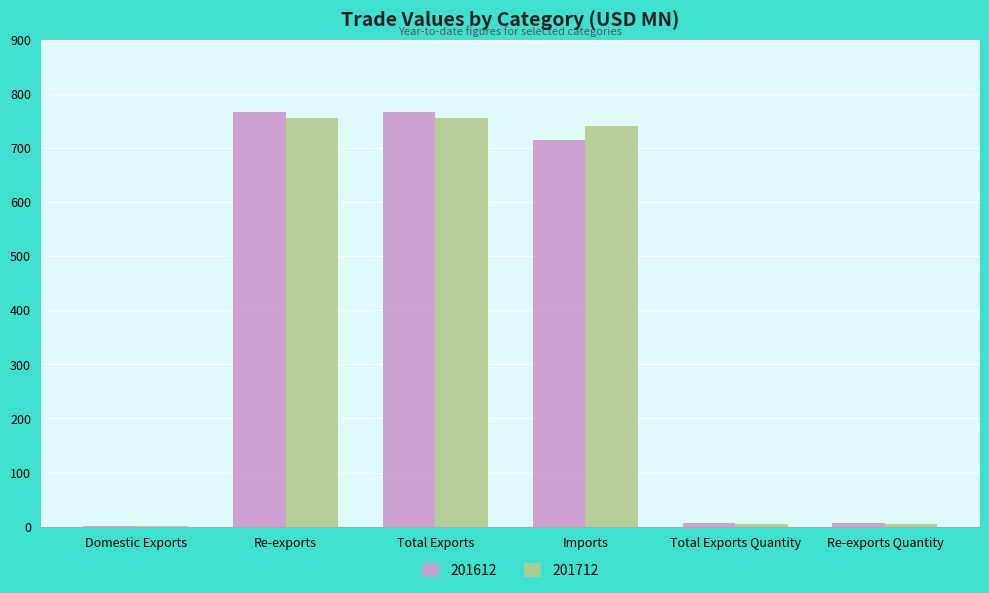

How many distinct data groups are displayed?

2